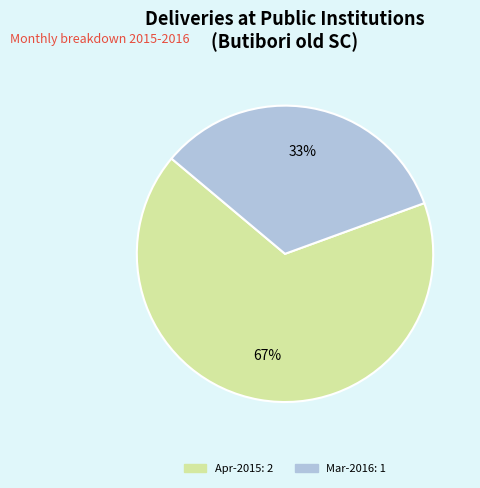

Count the number of slices in the pie.

2